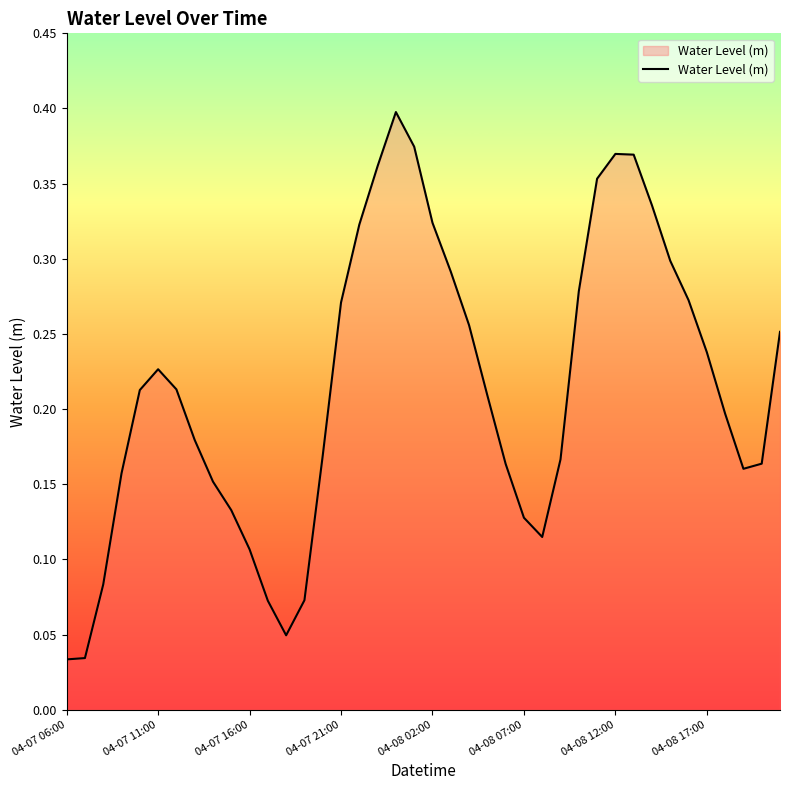

Does the chart display data point markers on the line(s)?

No